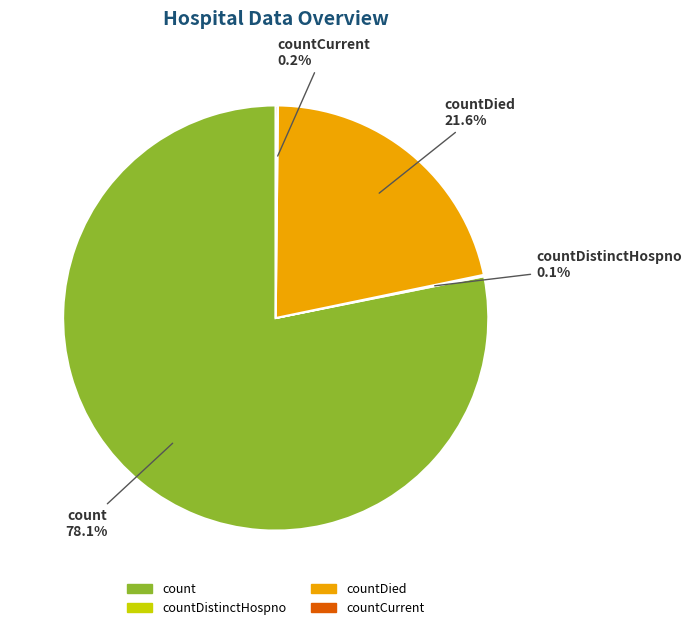

What is the largest slice in the pie chart?

count